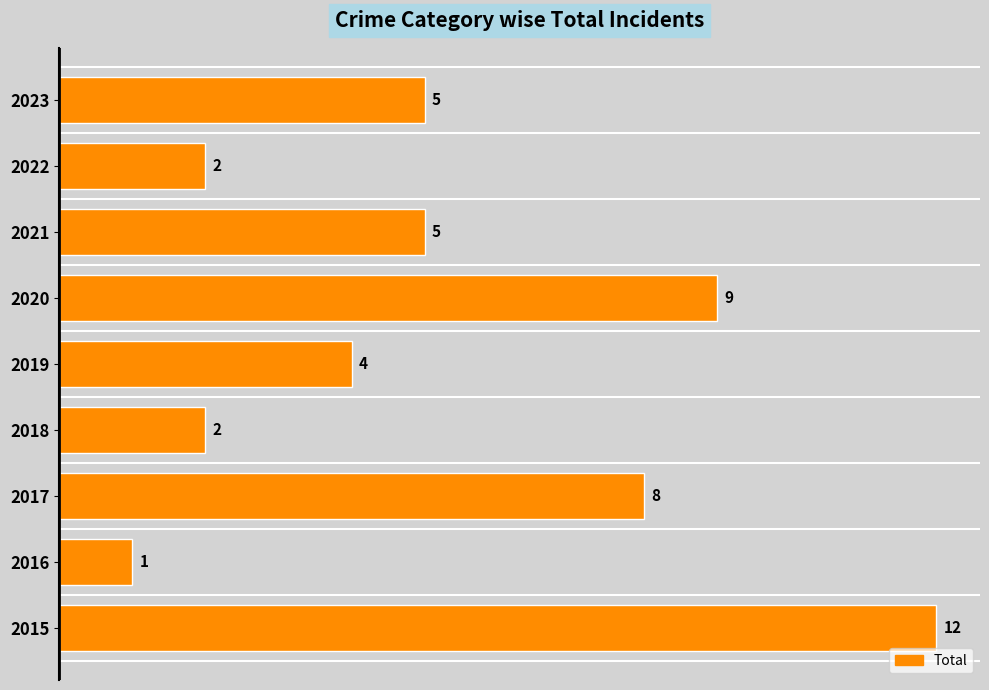

What is the minimum value shown in the chart?

1